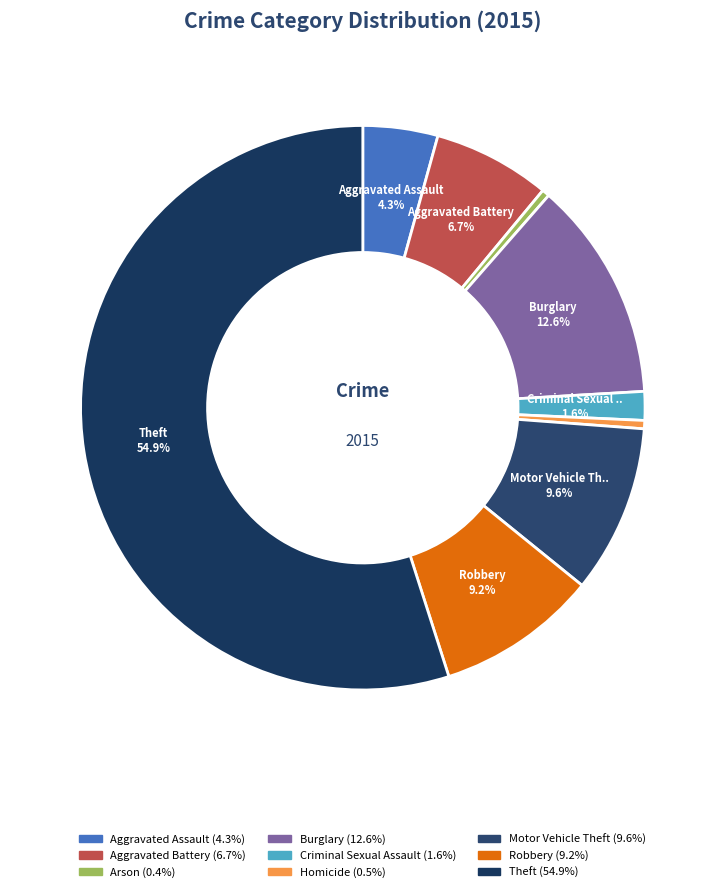

What percentage is NOT represented by Aggravated Assault?

95.7%